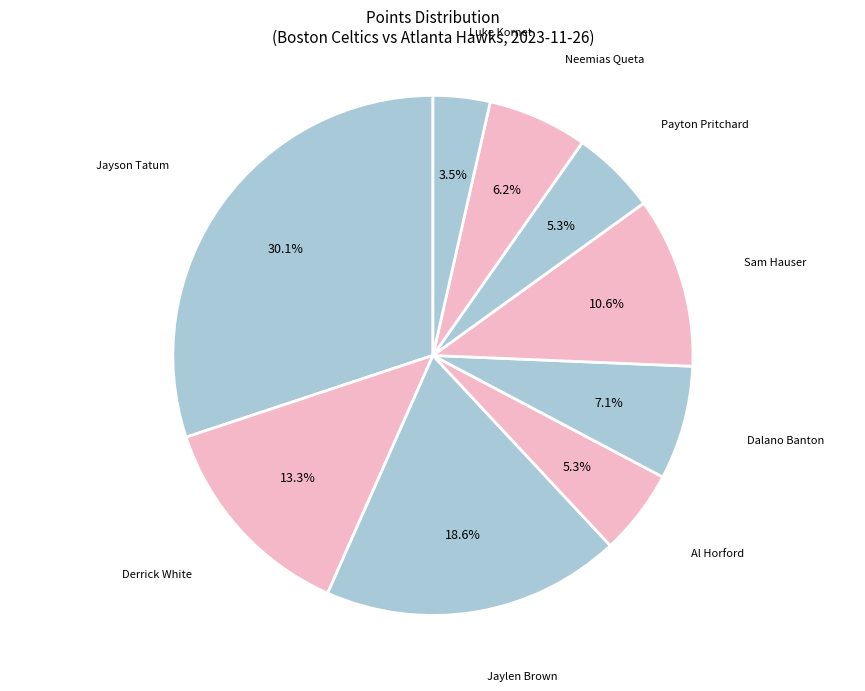

What is the ratio of the value at Jayson Tatum to the value at Neemias Queta?

4.9